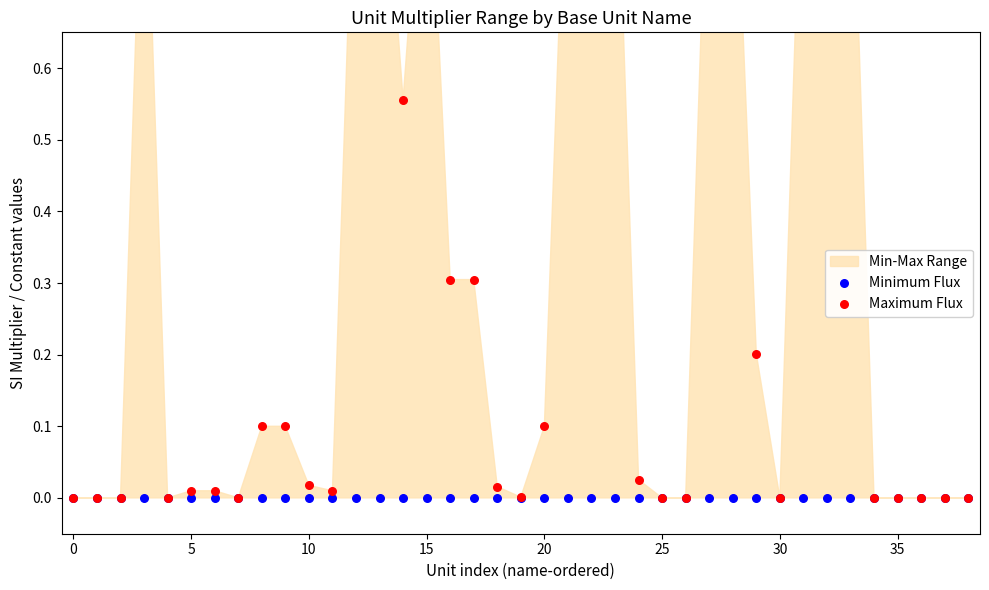

Which series has the largest total across all categories?

Maximum Flux